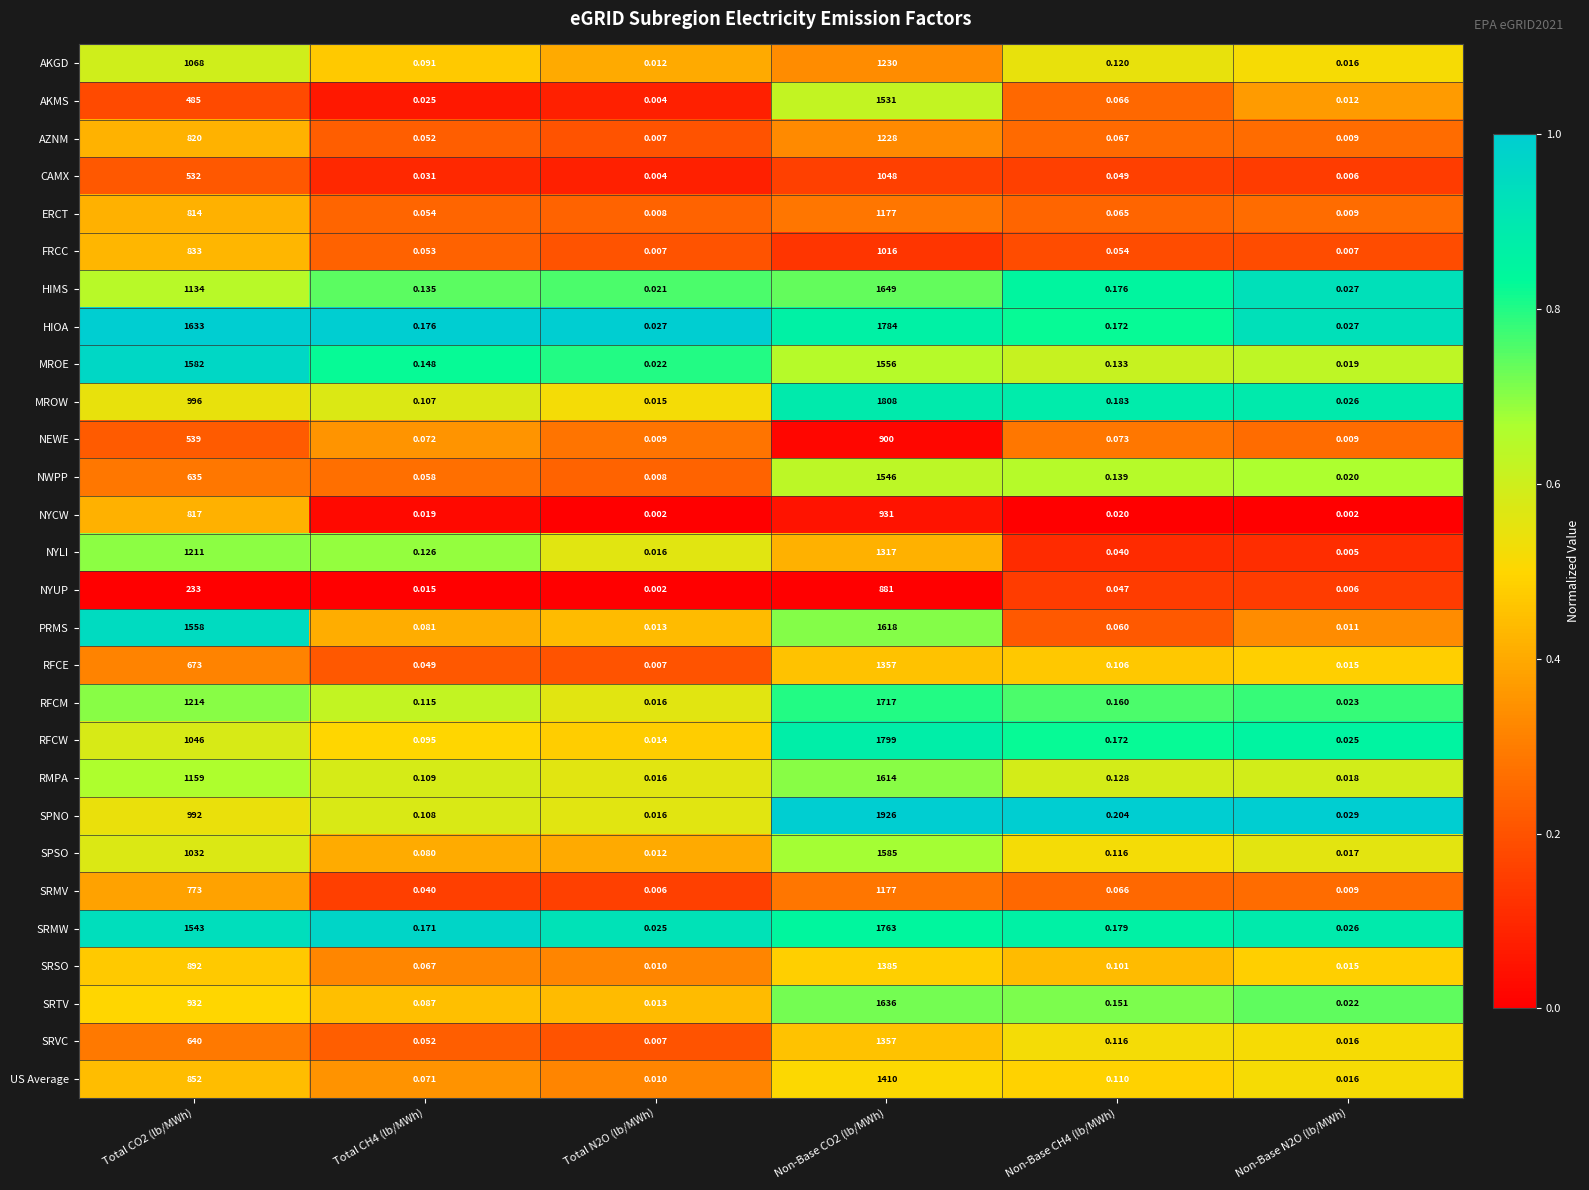

Which series has the largest total across all categories?

HIOA